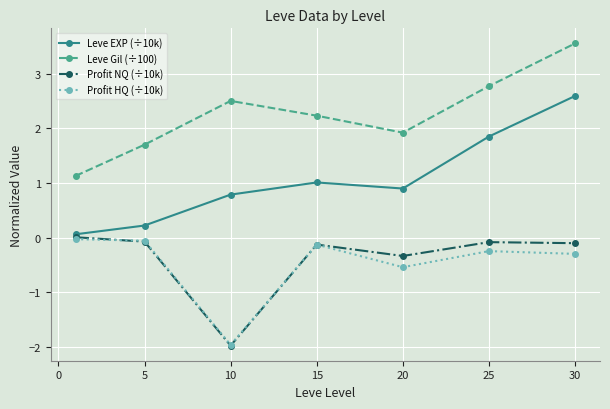

In Profit NQ (÷10k), how many points are lower than both neighbors (excluding endpoints)?

2